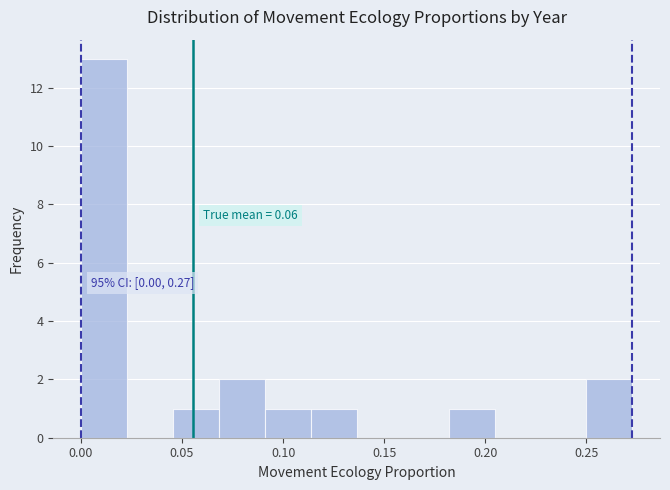

Which range on the x-axis has the tallest bar?

0.000 to 0.025